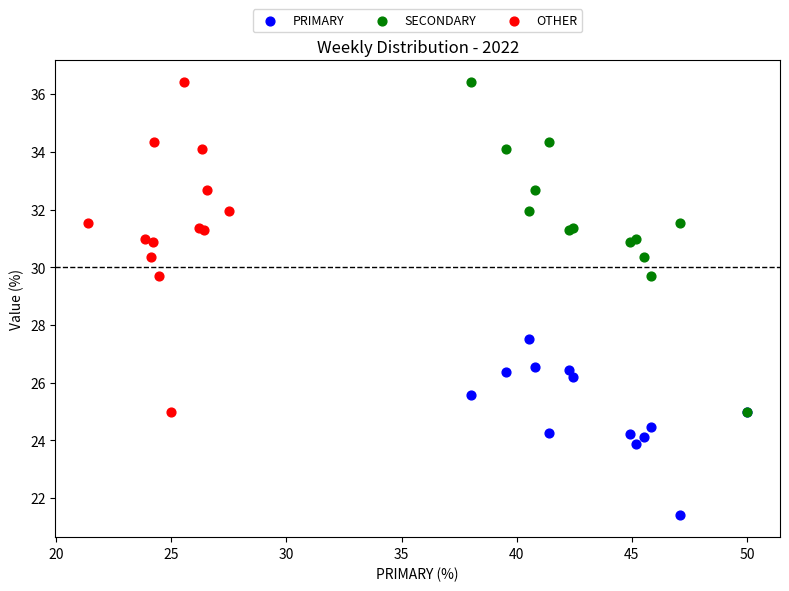

What are all the series names shown in the legend?

PRIMARY, SECONDARY, OTHER